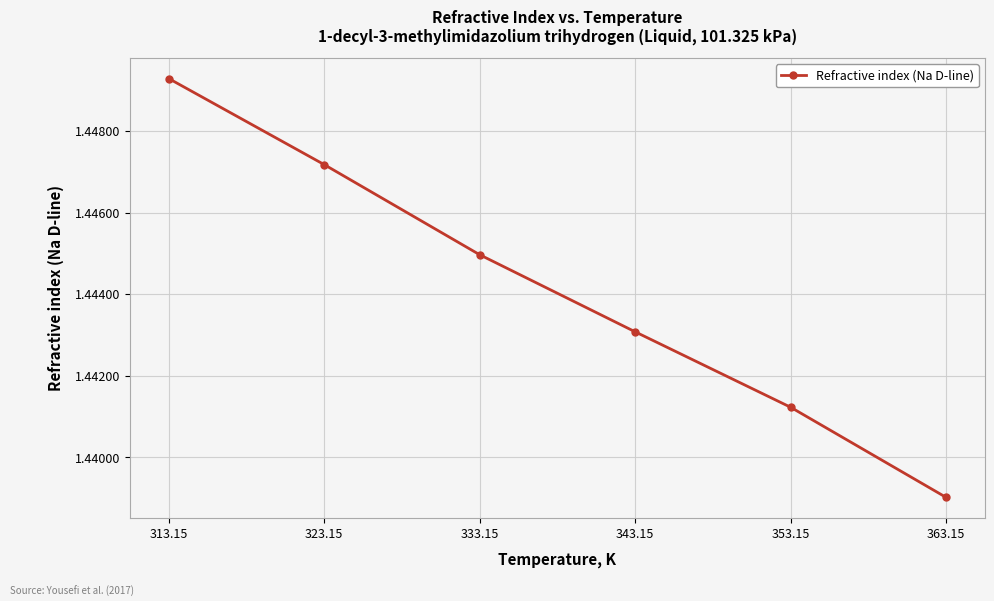

List the labels in order of value, smallest first.

363.15, 353.15, 343.15, 333.15, 323.15, 313.15